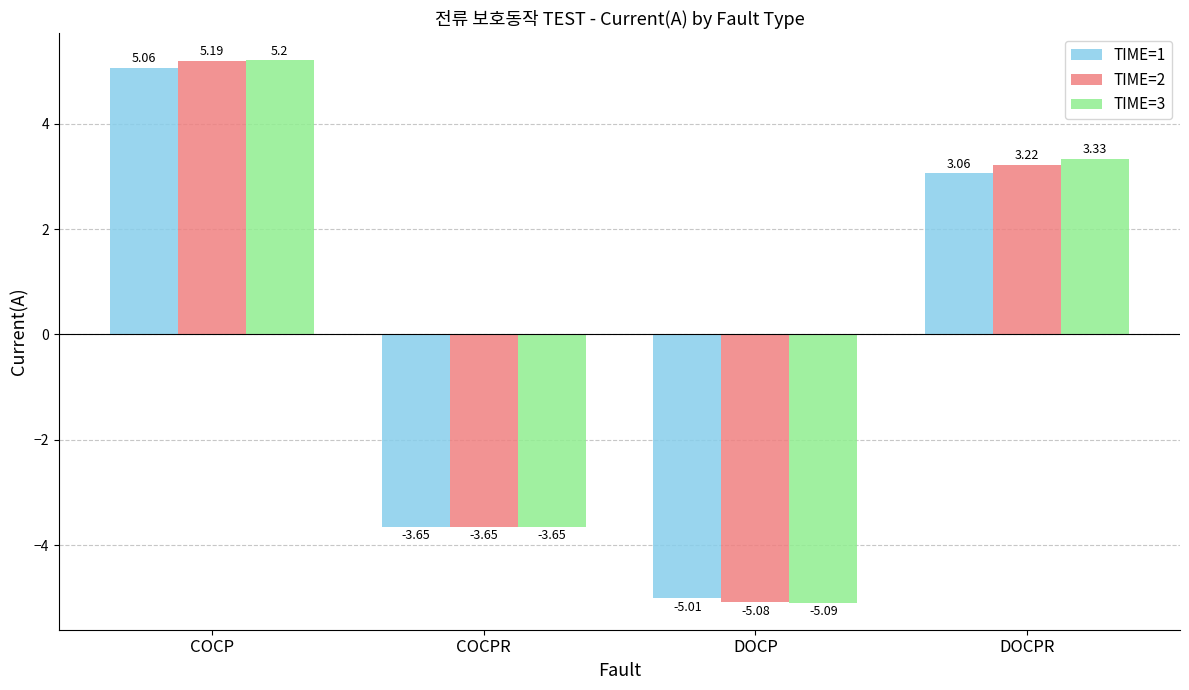

At which category is the sum across all series the highest?

COCP